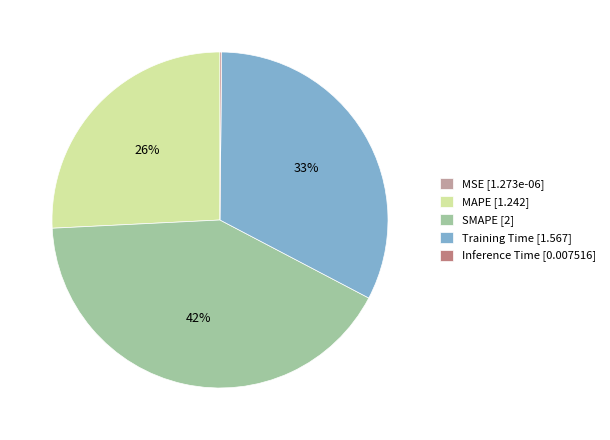

To the nearest percent, what portion does MAPE [1.242] represent?

26%